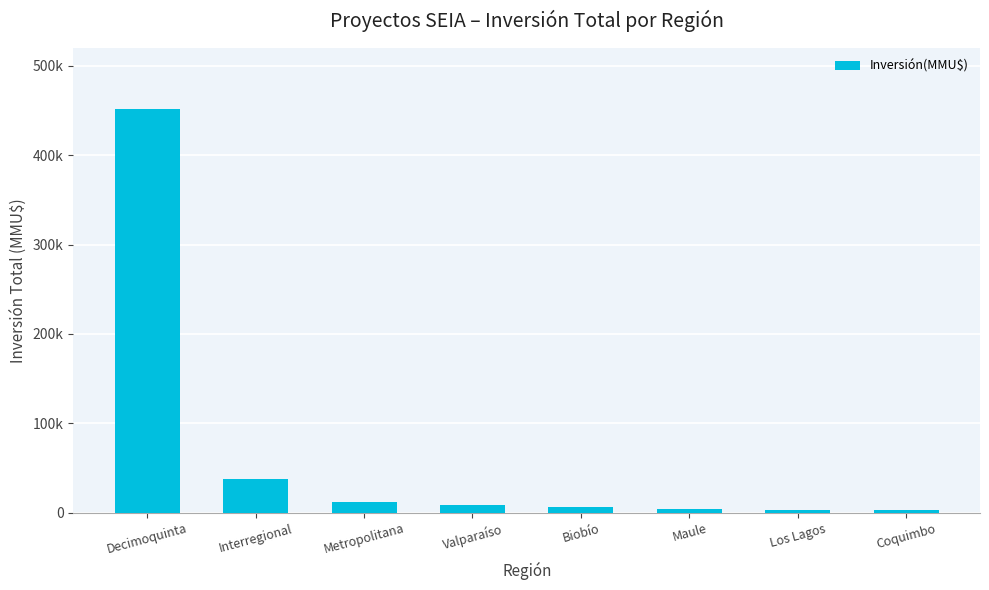

Are the bars horizontal?

No